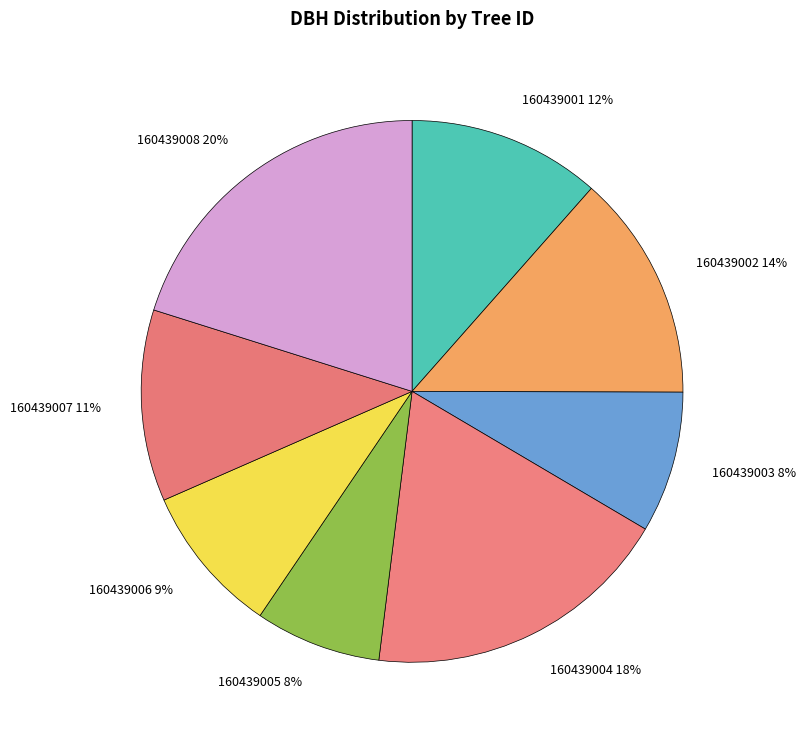

To the nearest percent, what is the difference between the 160439007 and 160439006 slice percentages?

2%